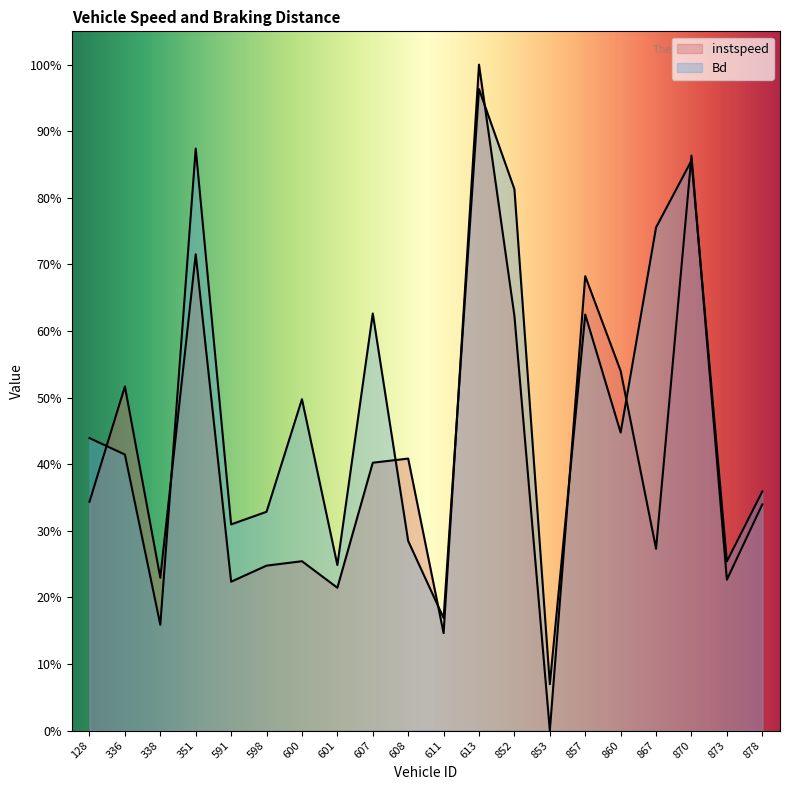

Which series has the largest total across all categories?

Bd